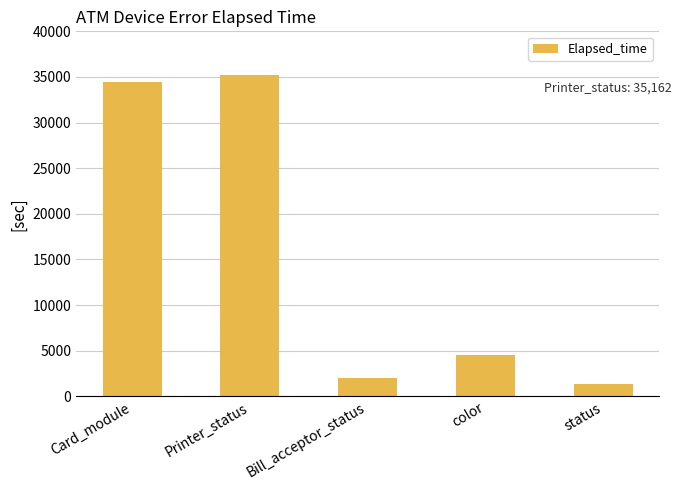

What is the label of the 1st bar from the left?

Card_module